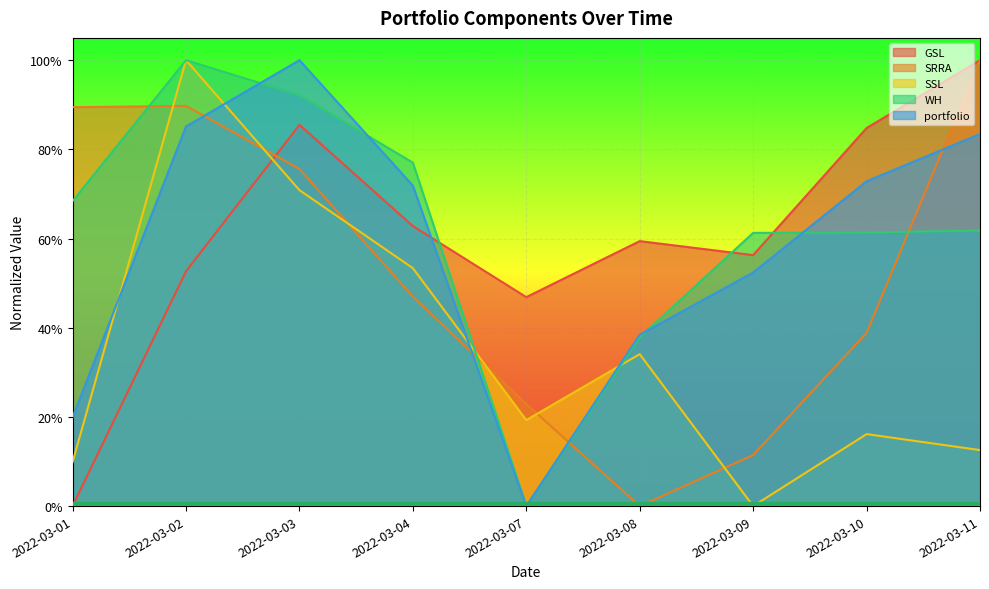

What is the total value across all series at 2022-03-01?

1.9